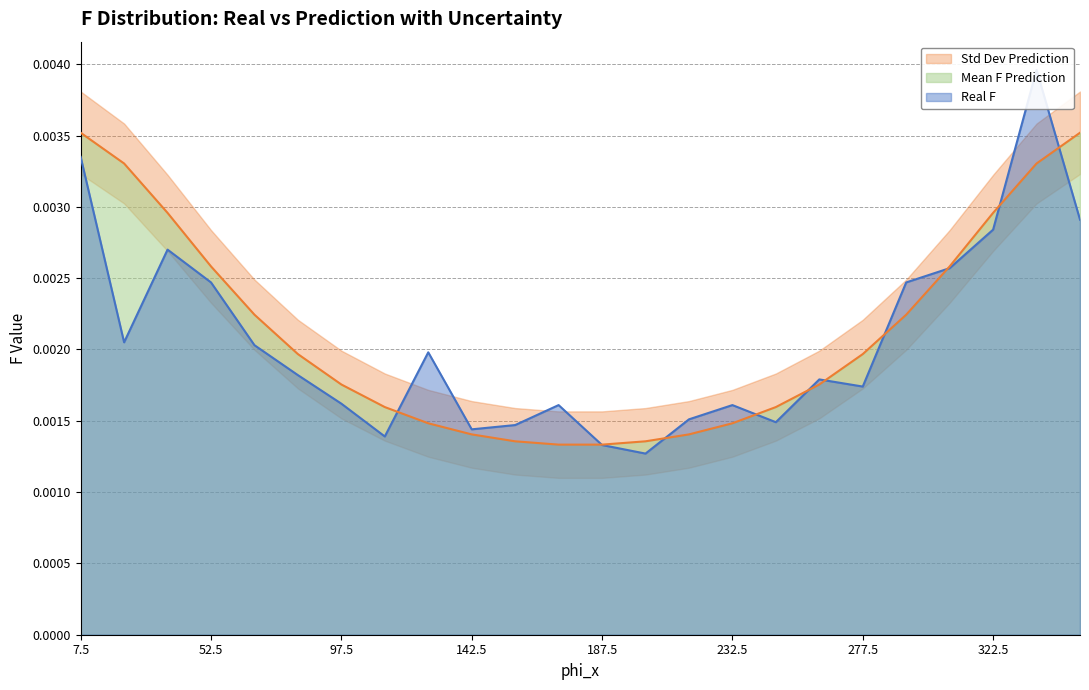

How many times do Mean F Prediction and Real F cross each other?

10